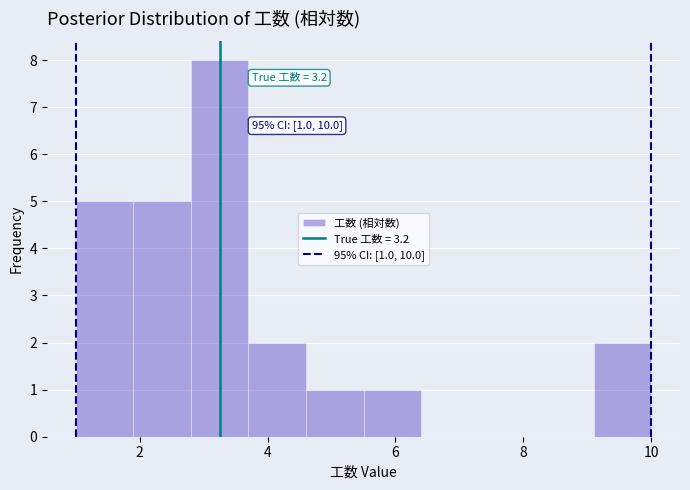

Which range on the x-axis has the tallest bar?

2.8 to 3.7